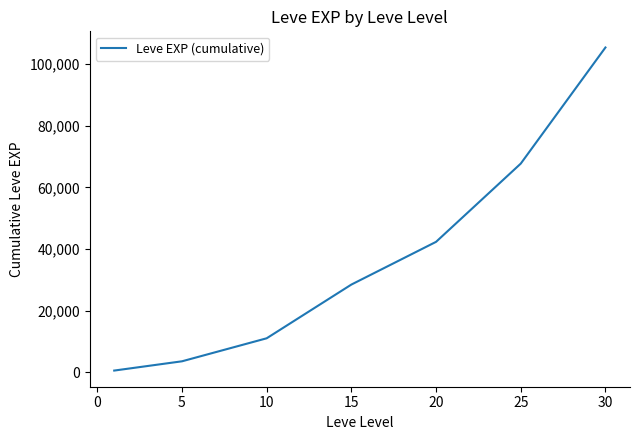

What is the average value?

36991.6